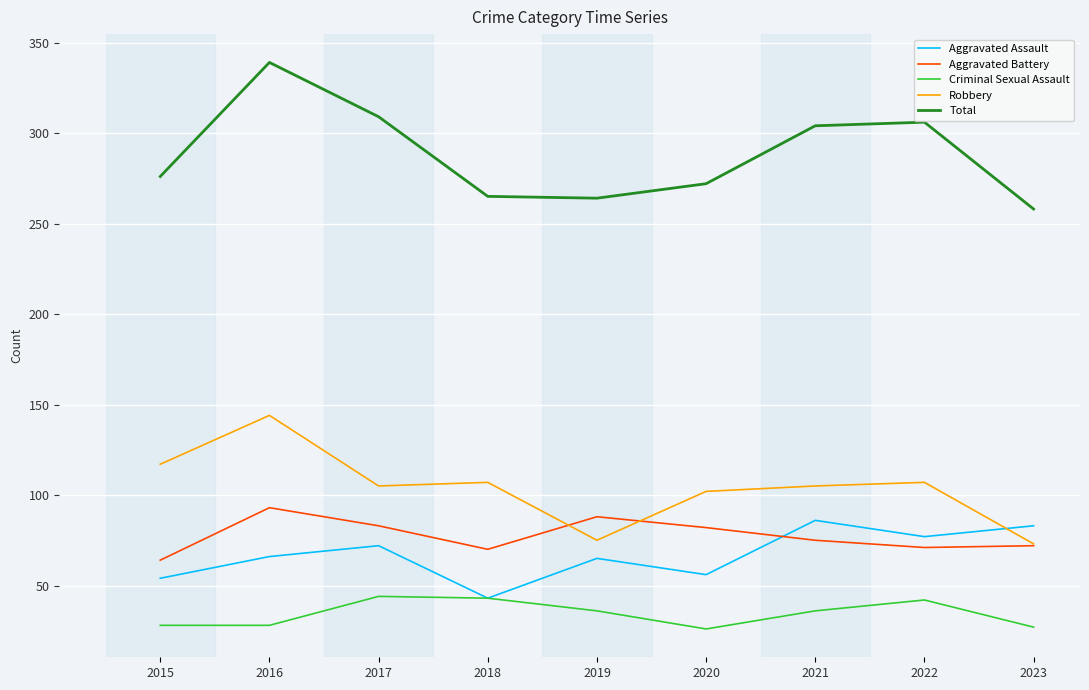

What is the minimum value for Robbery?

73